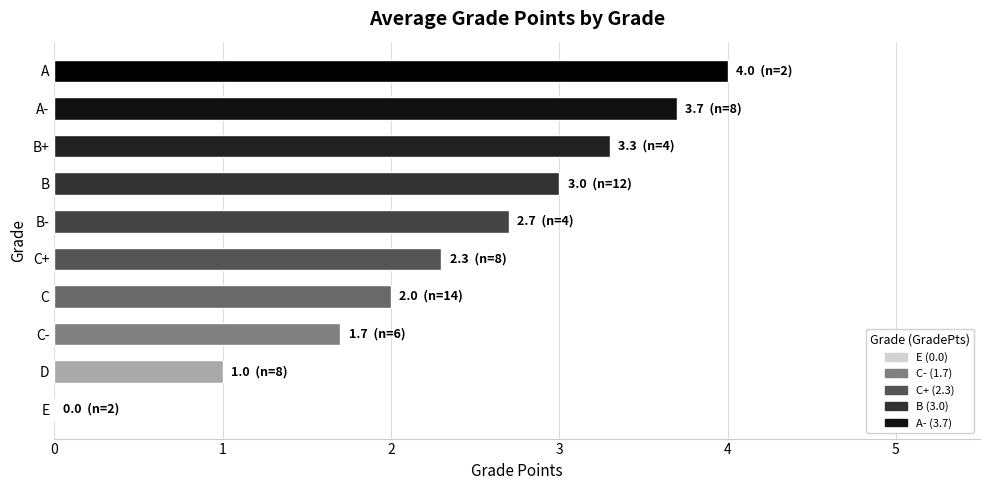

Where is the data nearest to the value 2?

C